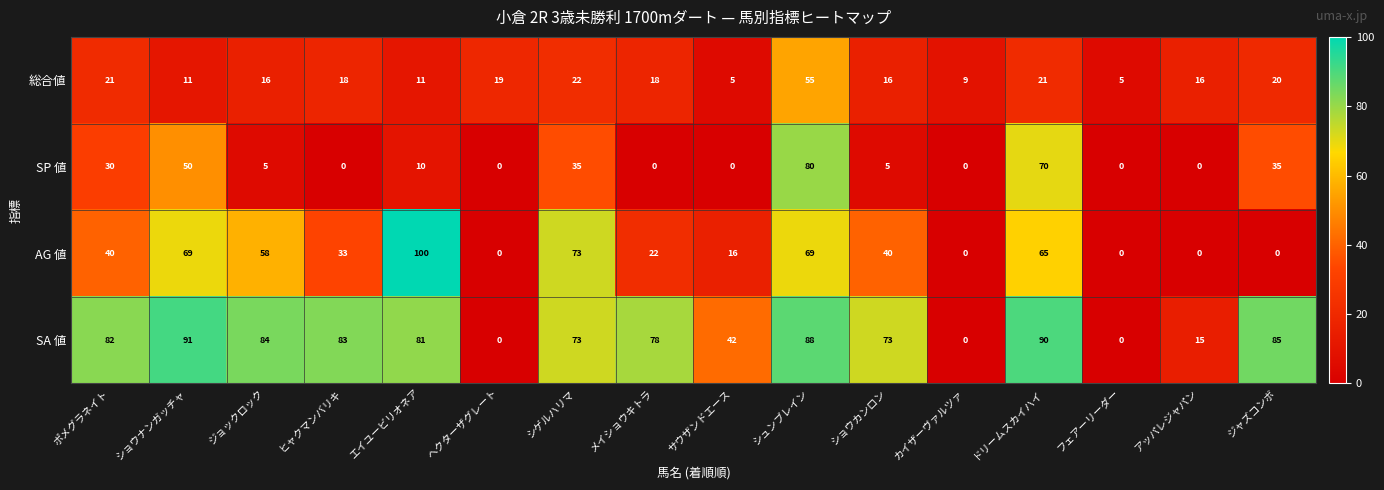

At how many categories does at least one series exceed 23?

12